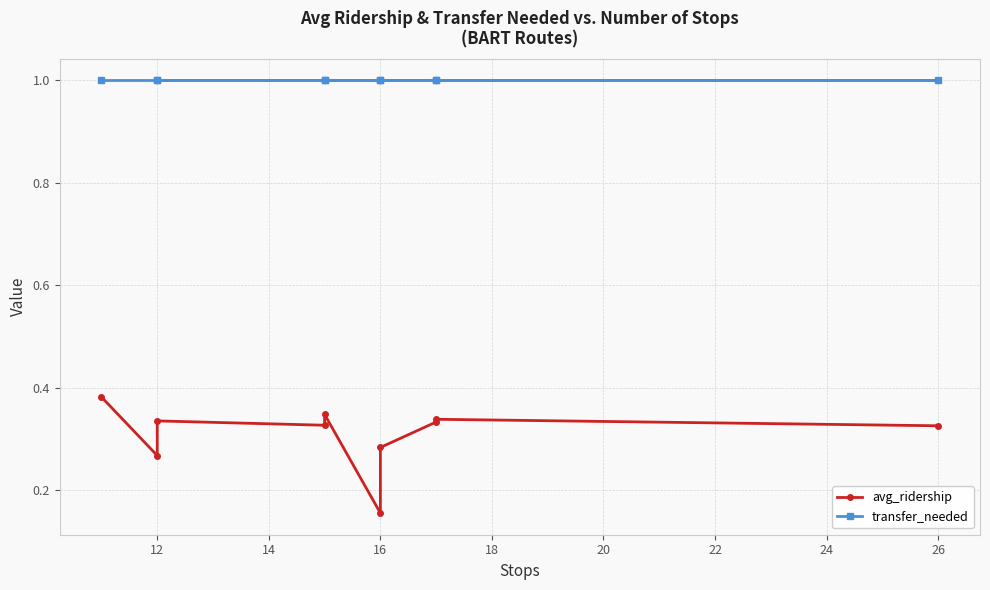

What are all the series names shown in the legend?

avg_ridership, transfer_needed